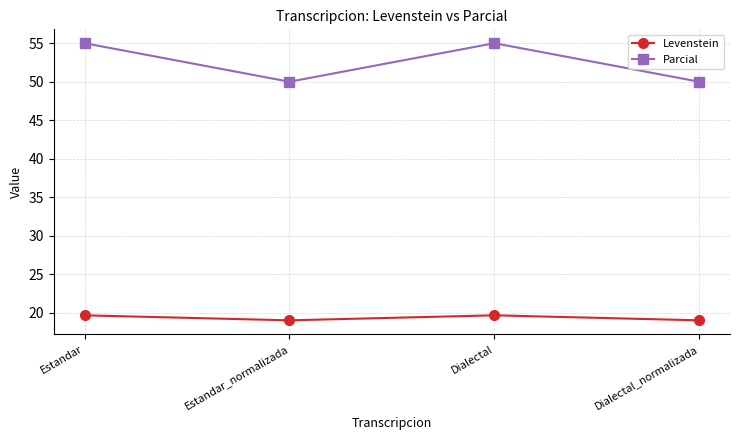

What is the maximum value for Parcial?

55.0